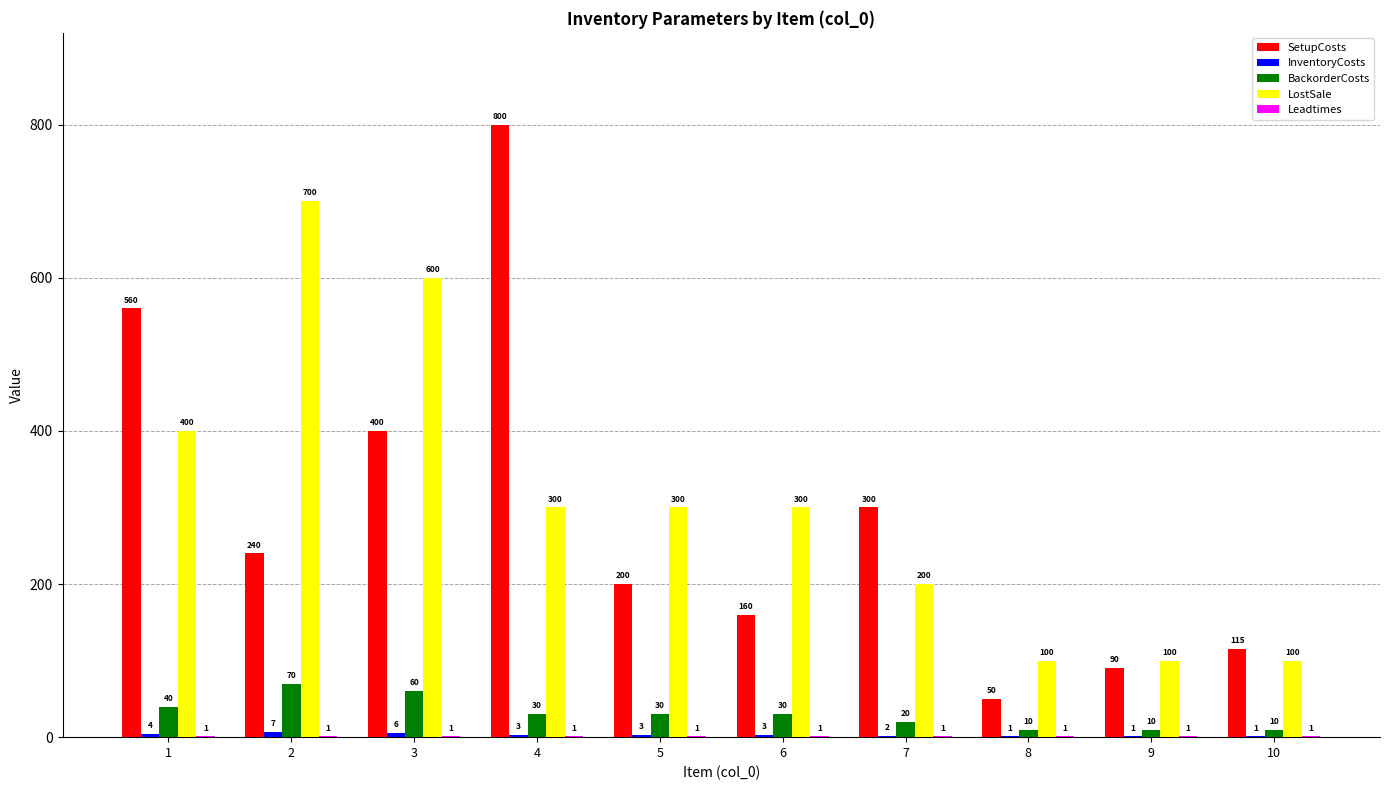

Which series has the largest total across all categories?

LostSale